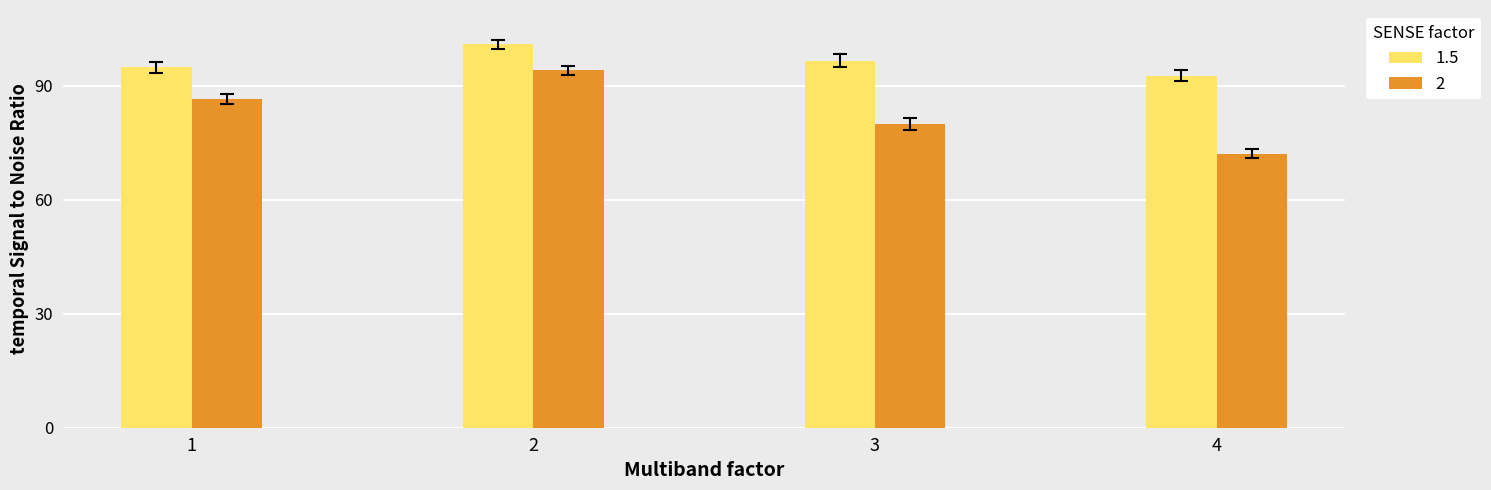

How many data points in 2 are less than 86?

2